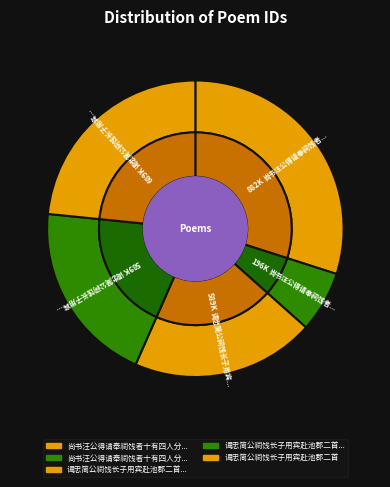

To the nearest percent, what is the difference between the 尚书汪公得请奉祠饯者十有四人分韵赋诗某得敢字 and 谒忠简公祠饯长子用宾赴池郡二首 slice percentages?

7%